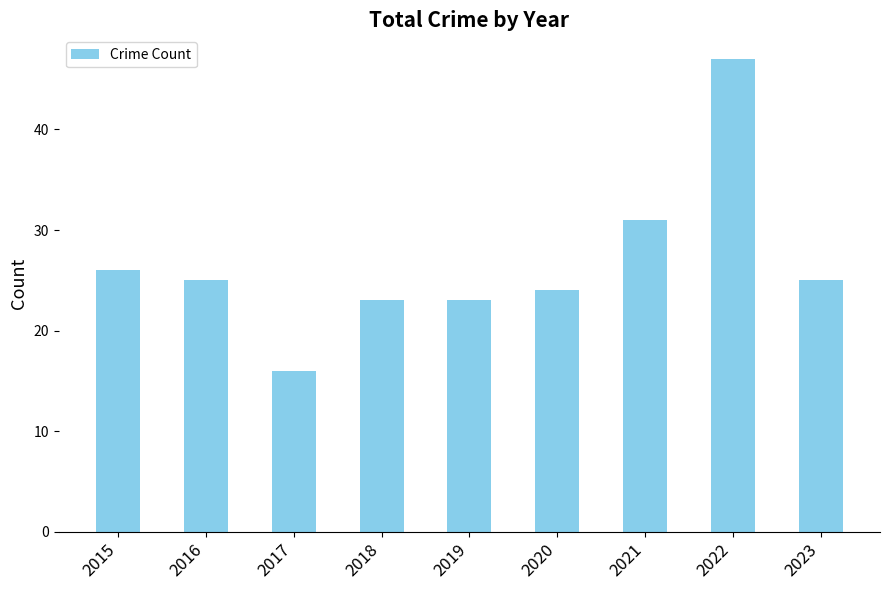

Between 2015 and 2022, which is larger?

2022